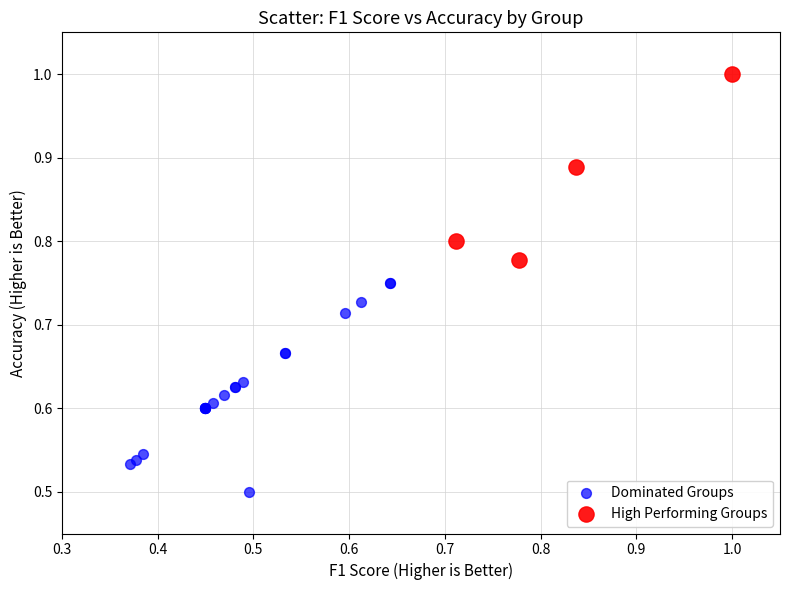

Which series contains the highest Y value?

High Performing Groups